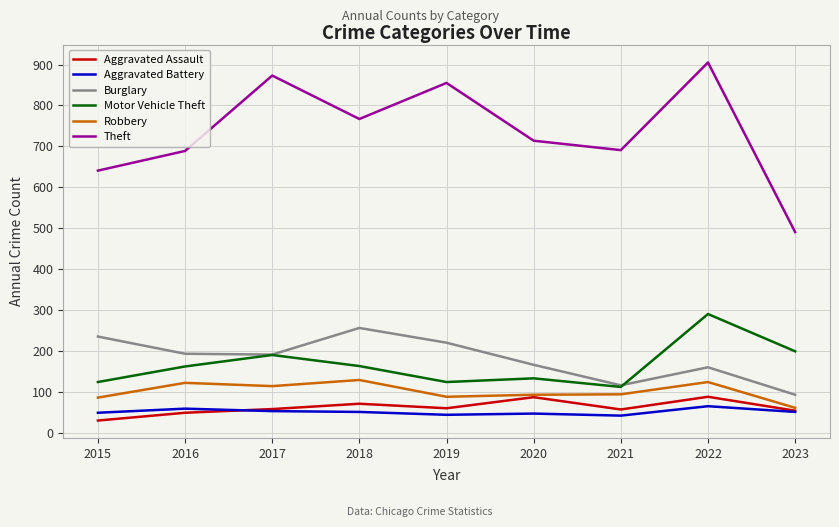

Which series changed the most between 2016 and 2019?

Theft